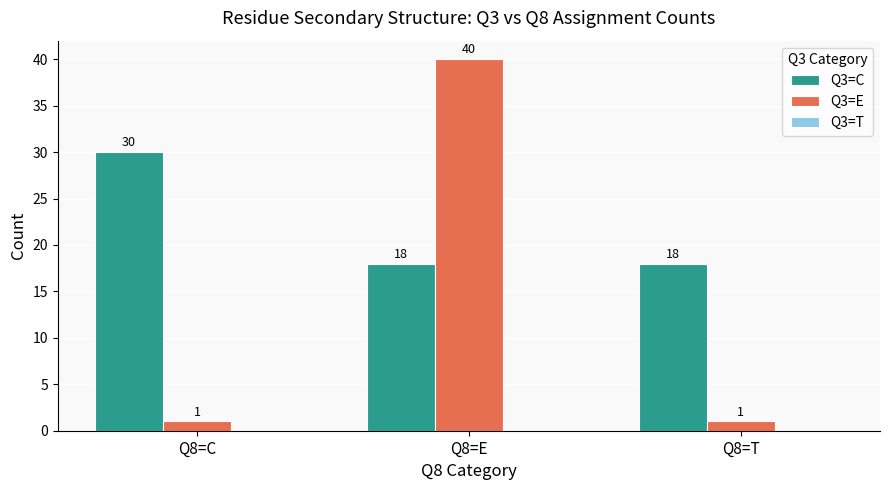

What is the total value across all series at Q8=E?

58